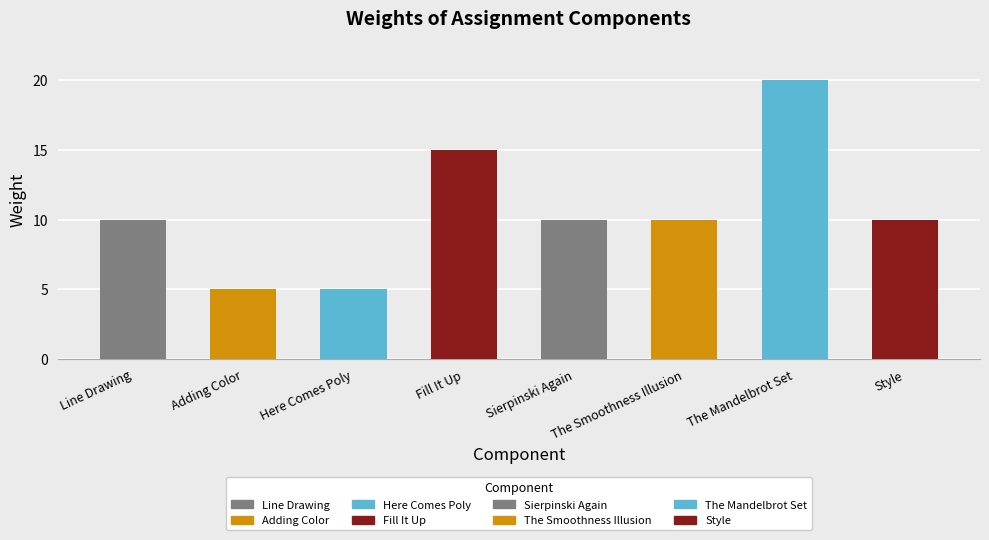

Reading right to left, extract all data points from this chart.

Style=10	The Mandelbrot Set=20	The Smoothness Illusion=10	Sierpinski Again=10	Fill It Up=15	Here Comes Poly=5	Adding Color=5	Line Drawing=10